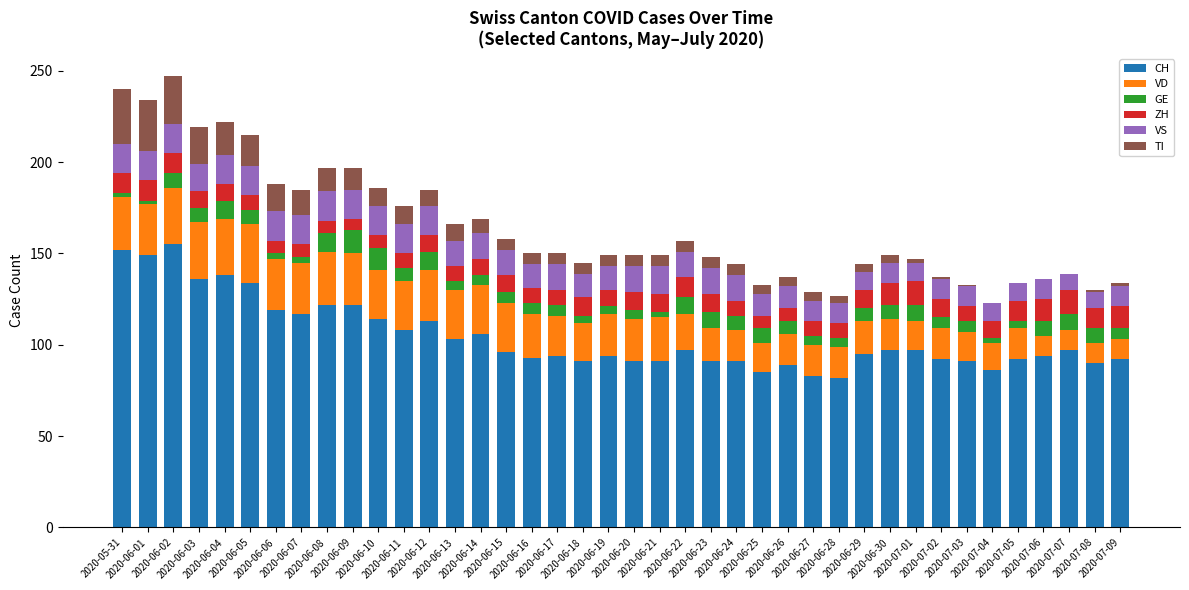

Rank the categories by CH value from lowest to highest.

2020-06-28, 2020-06-27, 2020-06-25, 2020-07-04, 2020-06-26, 2020-07-08, 2020-06-18, 2020-06-20, 2020-06-21, 2020-06-23, 2020-06-24, 2020-07-03, 2020-07-02, 2020-07-05, 2020-07-09, 2020-06-16, 2020-06-17, 2020-06-19, 2020-07-06, 2020-06-29, 2020-06-15, 2020-06-22, 2020-06-30, 2020-07-01, 2020-07-07, 2020-06-13, 2020-06-14, 2020-06-11, 2020-06-12, 2020-06-10, 2020-06-07, 2020-06-06, 2020-06-08, 2020-06-09, 2020-06-05, 2020-06-03, 2020-06-04, 2020-06-01, 2020-05-31, 2020-06-02